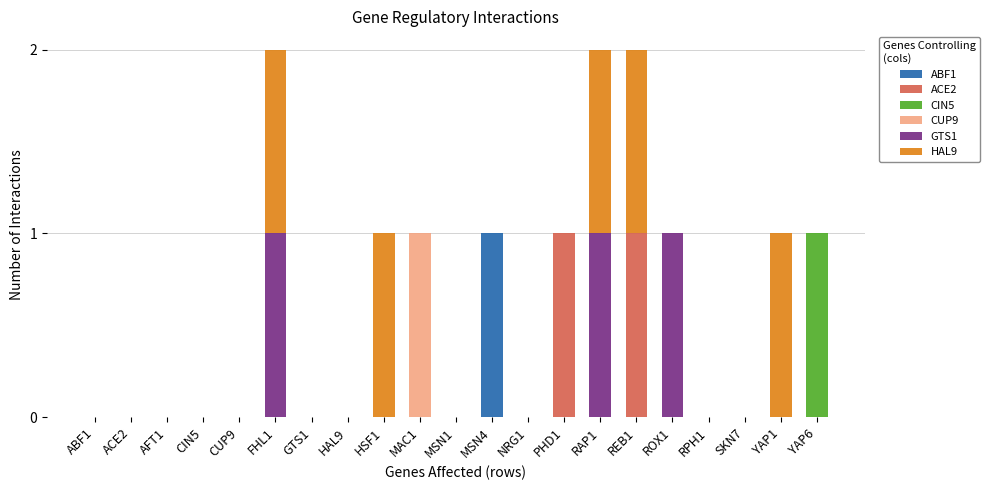

At which label does ABF1 reach its peak?

MSN4